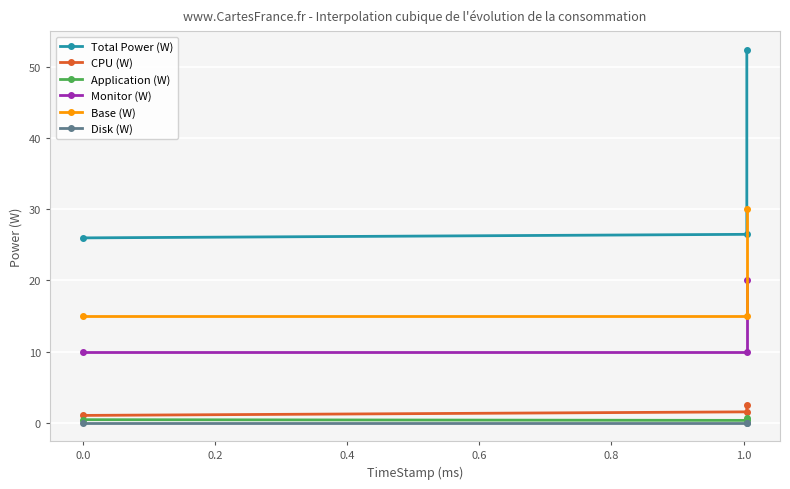

The Total Power (W) series shows 85.2 at 0.2. True or false?

False